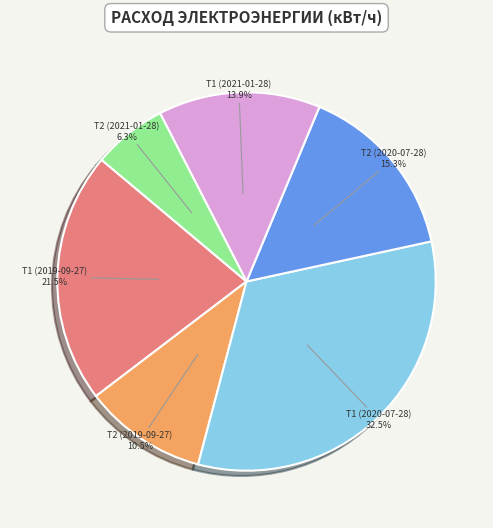

Does Т1 (2021-01-28) account for over 50% of the chart?

No